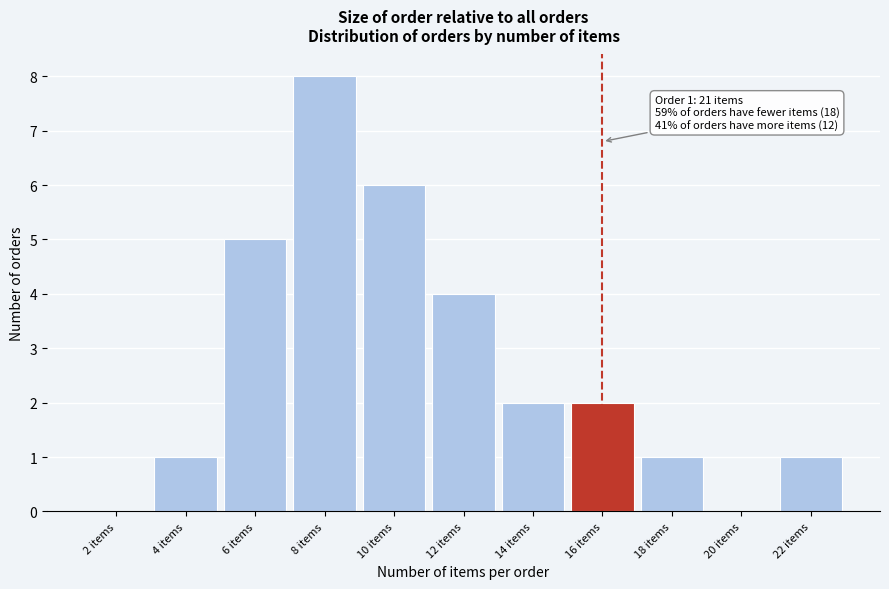

Over which range of the x-axis is the bar tallest?

7 to 9